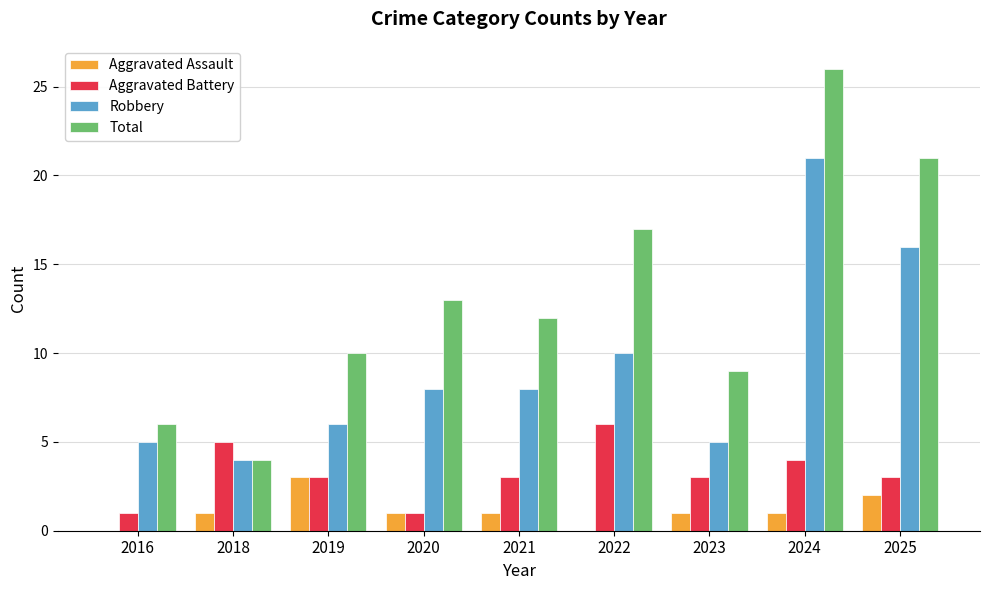

What is the average value of the Aggravated Battery series?

3